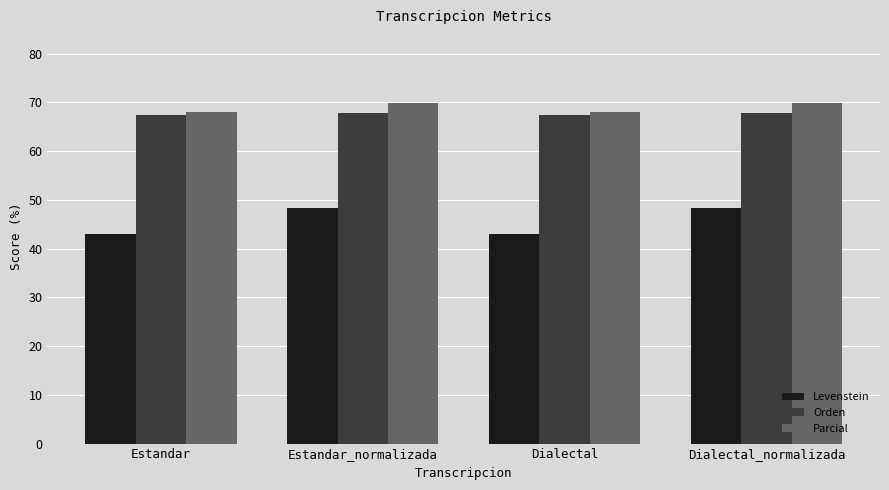

What is the approximate value of Orden at Dialectal_normalizada?

67.9